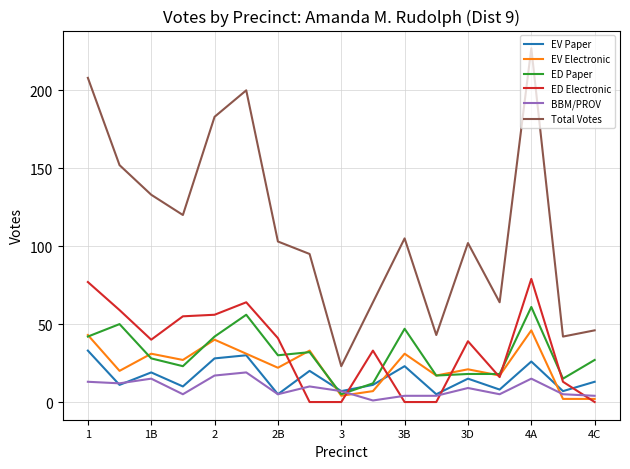

True or false: Total Votes and ED Electronic cross at least once.

False